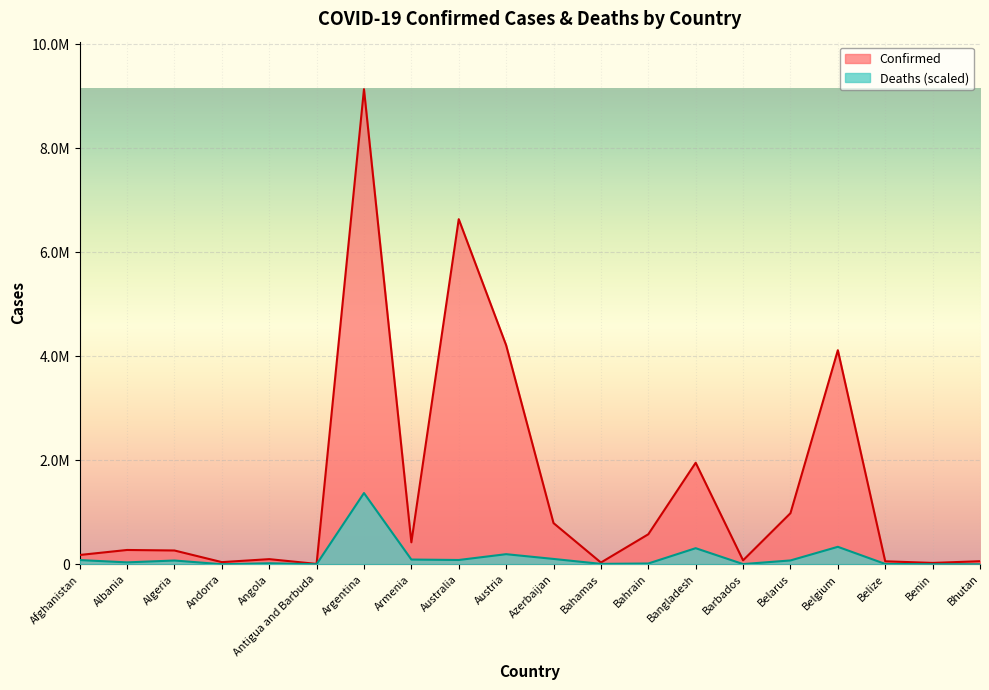

List the series in order of their overall mean, highest first.

Confirmed, Deaths